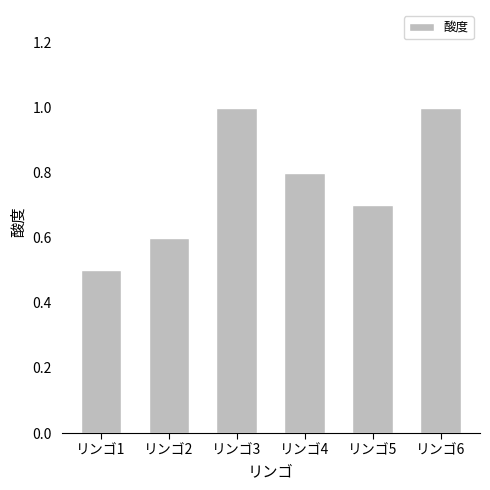

What is the value of the 6th bar from the left?

1.0